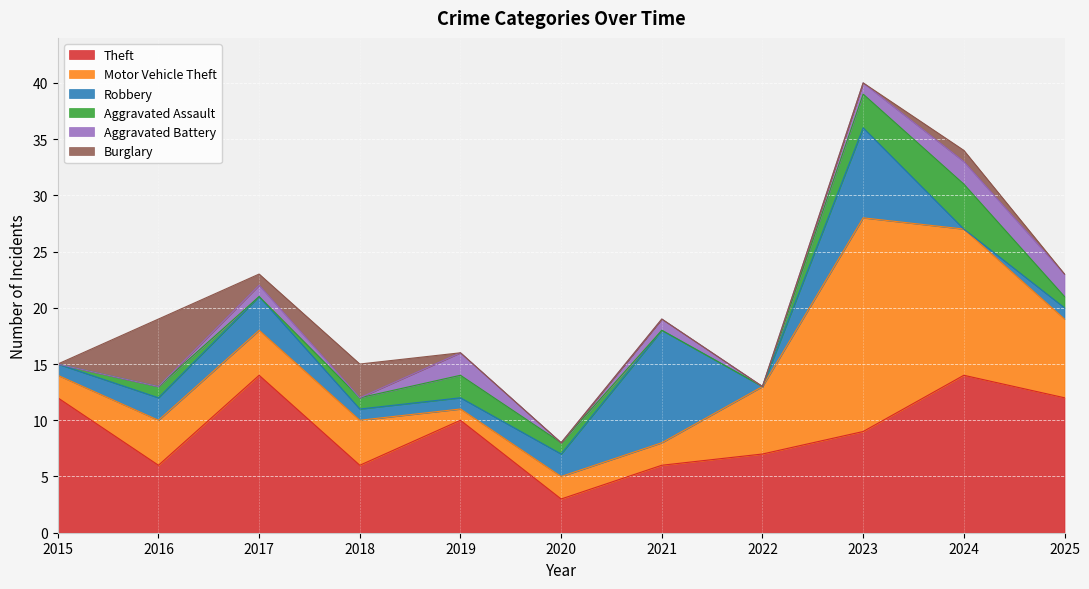

Is it true that Theft equals 2 at 2018?

False